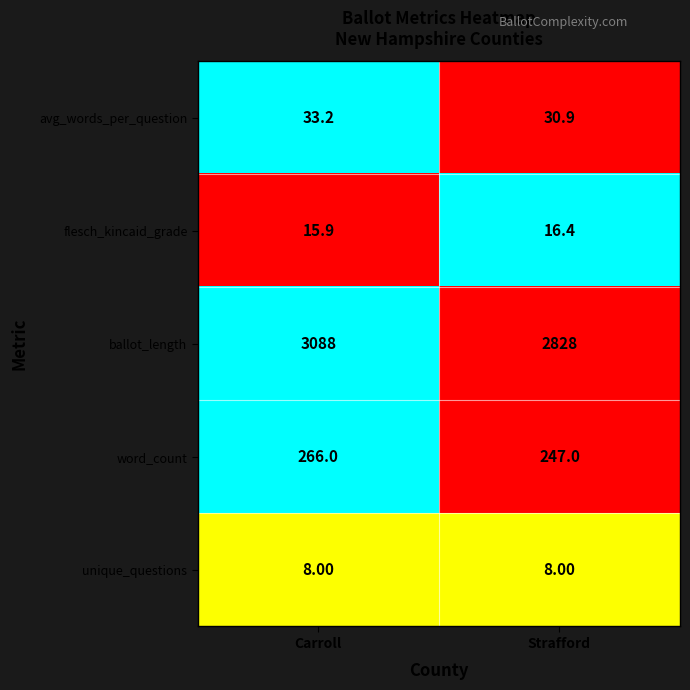

Which series has the largest range (max minus min)?

ballot_length